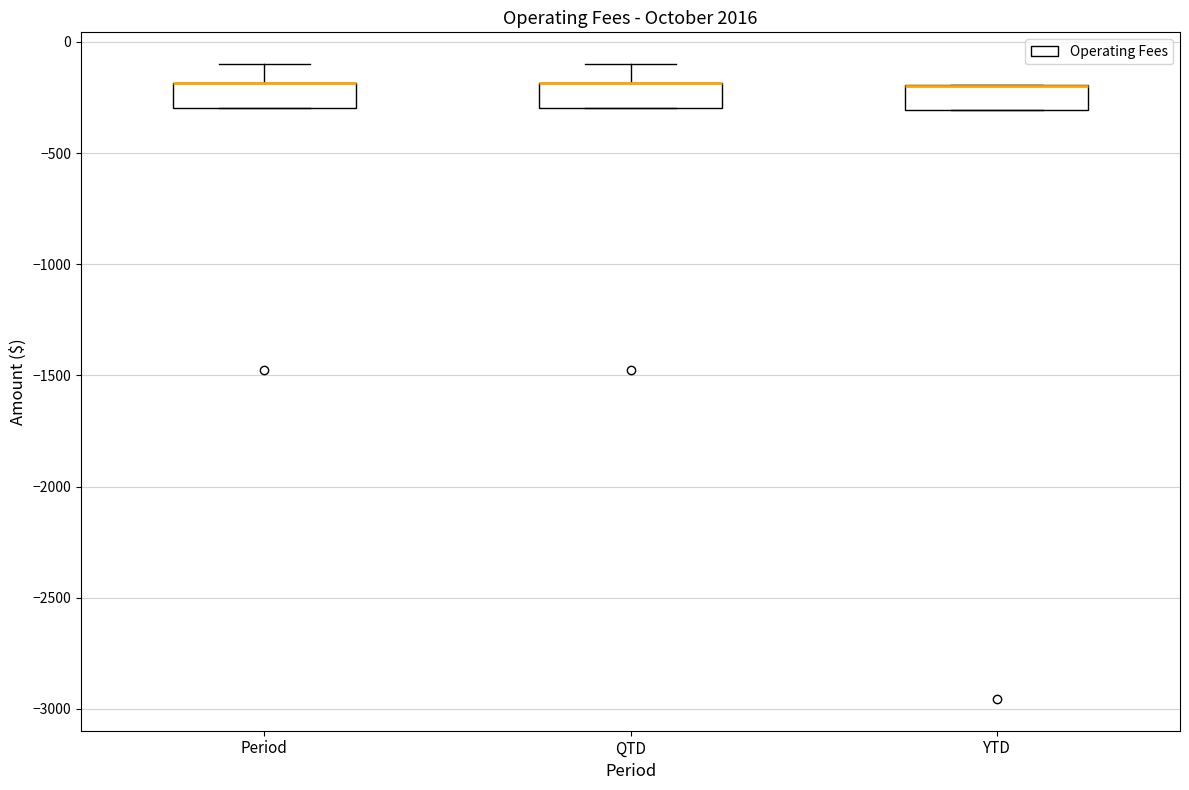

Reading left to right, transcribe this box plot: for each box, give where its median line is, the range the box spans, and where its two whiskers end, as read against the y-axis. The values are not printed on the chart, so give them approximately, as read against the axis.

Period: median -200 (drawn on the box's upper edge), box -300 to -200, whiskers -300 to -100
QTD: median -200 (drawn on the box's upper edge), box -300 to -200, whiskers -300 to -100
YTD: median -200 (drawn on the box's upper edge), box -300 to -200, whiskers -300 to -200